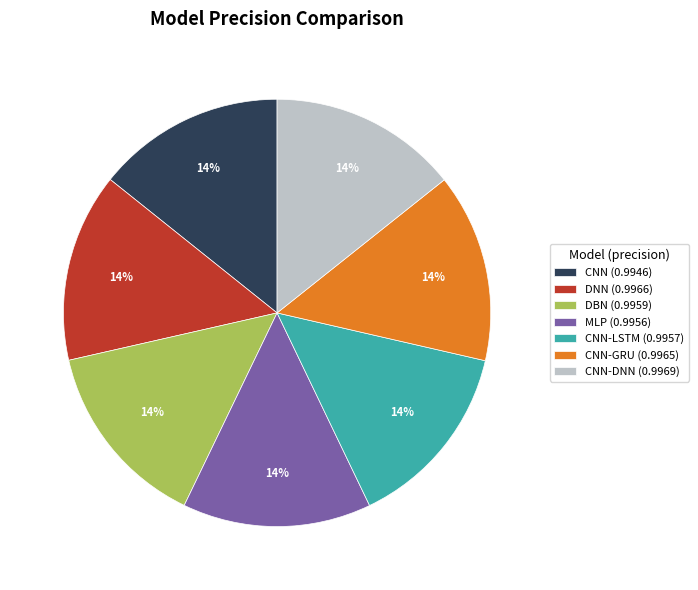

Combined, do DBN (0.9959) and CNN-LSTM (0.9957) account for over 50%?

No